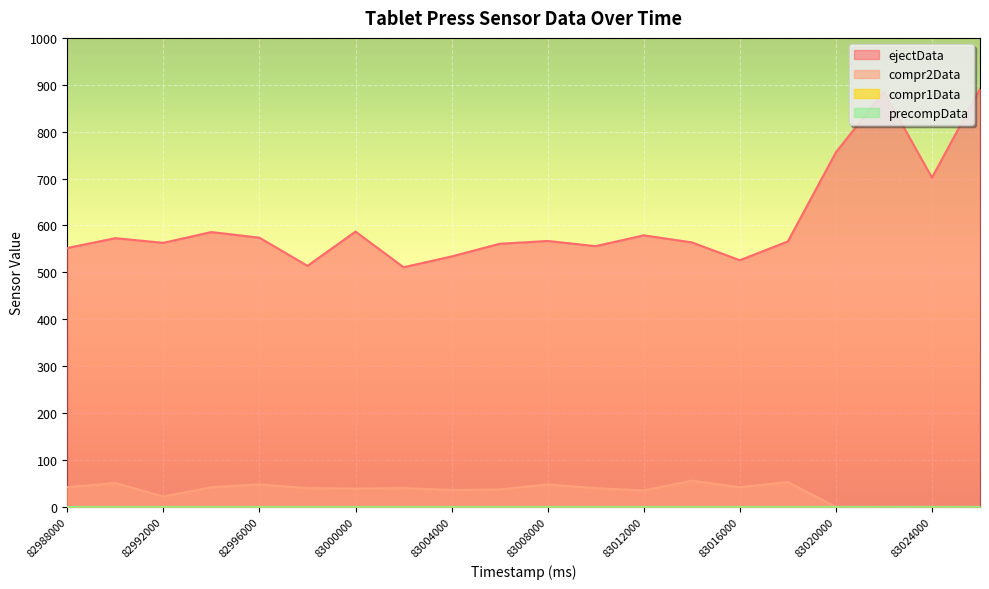

At which label does ejectData reach its peak?

83026000